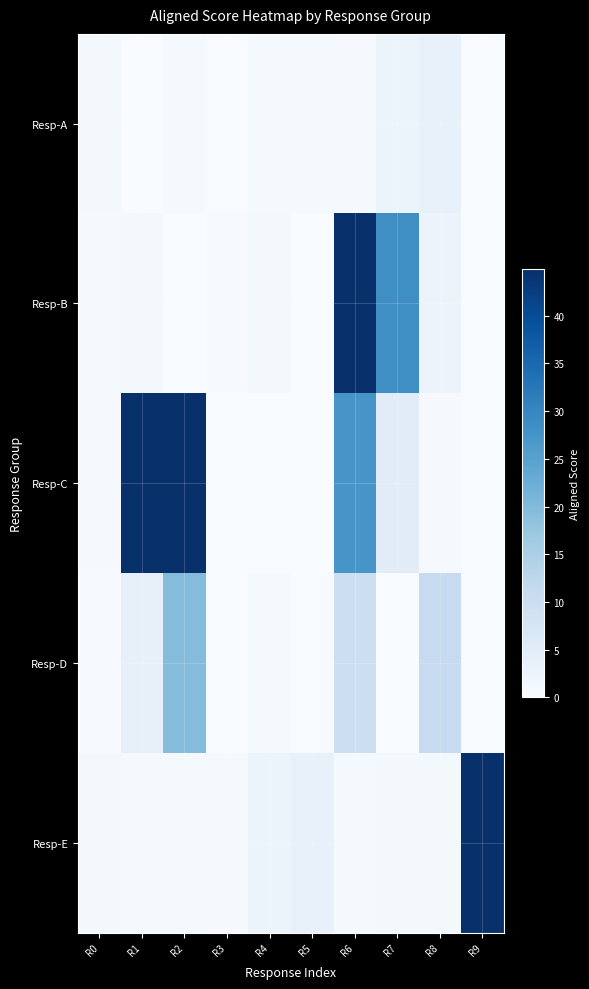

Reading left to right, extract all data points from this chart.

Resp-A: R0=0.8	R1=0.1	R2=0.6	R3=0.0	R4=0.6	R5=0.7	R6=0.4	R7=2.4	R8=3.4	R9=0.0
Resp-B: R0=0.6	R1=0.8	R2=0.1	R3=0.2	R4=1.0	R5=0.0	R6=44.9	R7=28.4	R8=2.5	R9=0.1
Resp-C: R0=0.5	R1=46.3	R2=47.1	R3=0.1	R4=0.1	R5=0.0	R6=27.2	R7=5.0	R8=0.4	R9=0.0
Resp-D: R0=0.2	R1=3.5	R2=19.6	R3=0.0	R4=0.6	R5=0.2	R6=9.7	R7=0.0	R8=11.1	R9=0.0
Resp-E: R0=0.8	R1=0.6	R2=0.6	R3=0.4	R4=2.4	R5=3.4	R6=0.6	R7=0.8	R8=1.0	R9=44.9